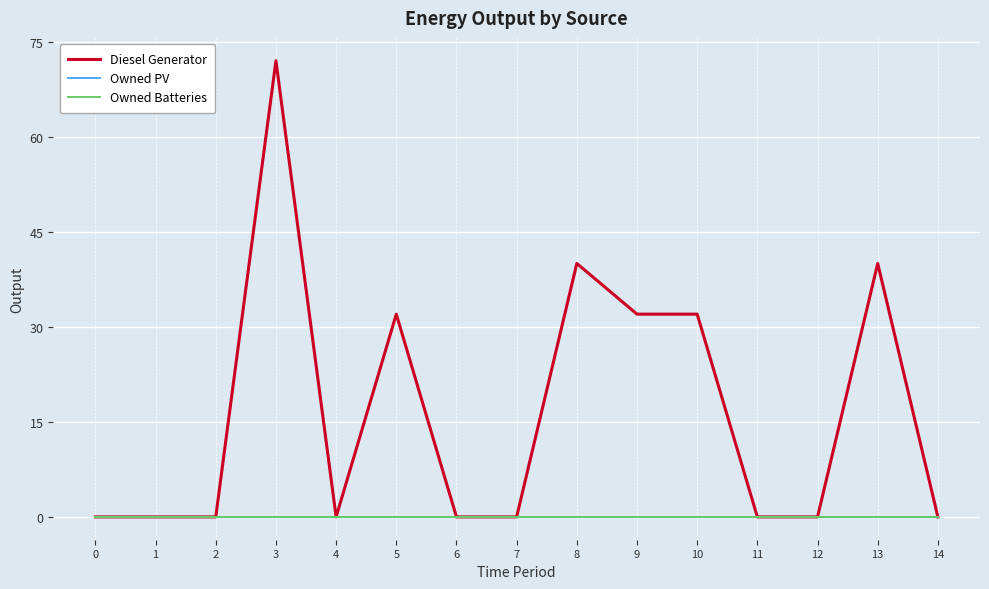

How many lines are shown in the chart?

3